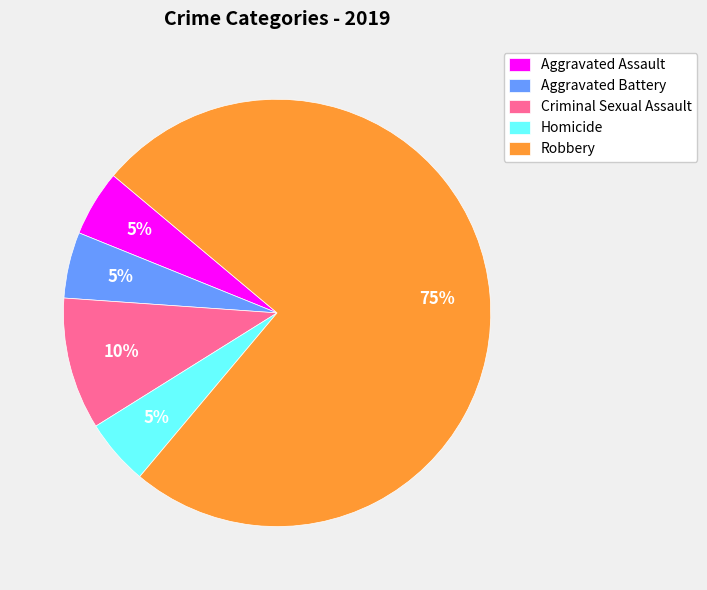

What is the largest slice in the pie chart?

Robbery